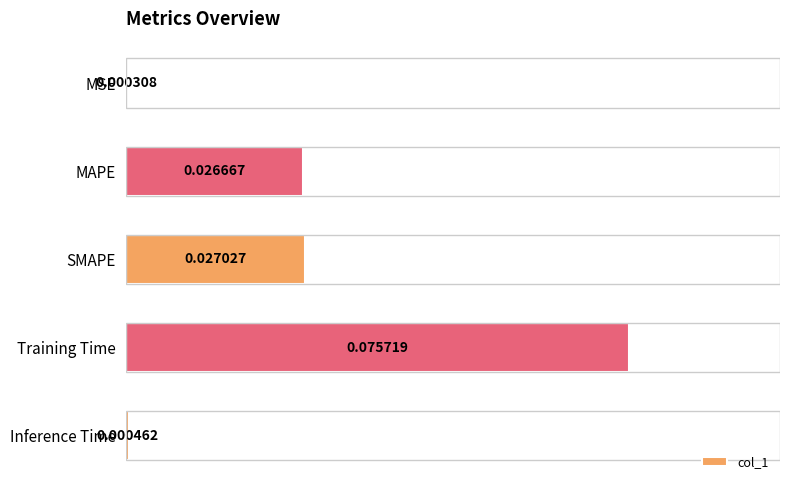

Which label corresponds to the largest value in the chart?

Training Time